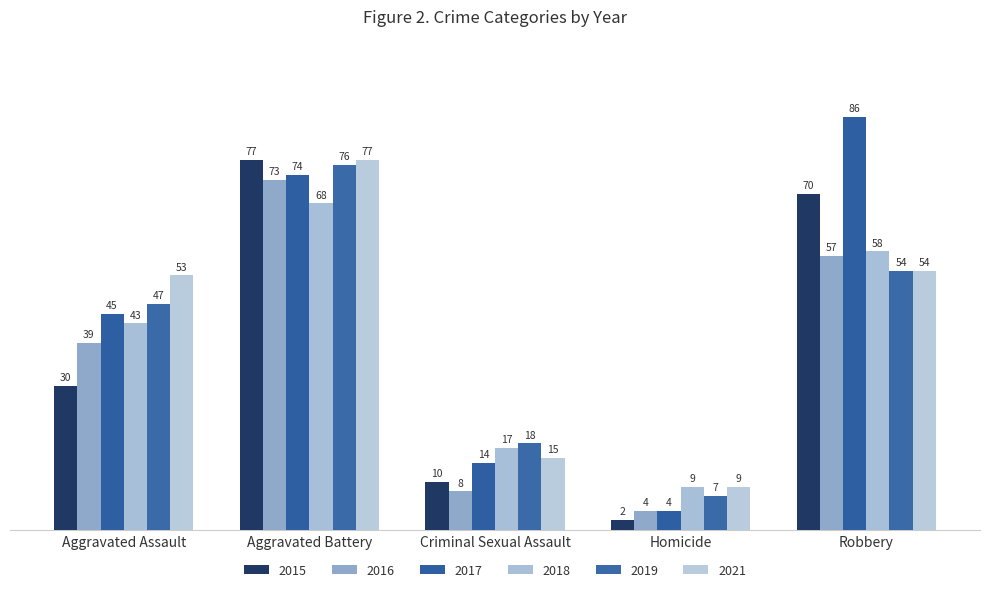

Count the number of categories in the chart.

5